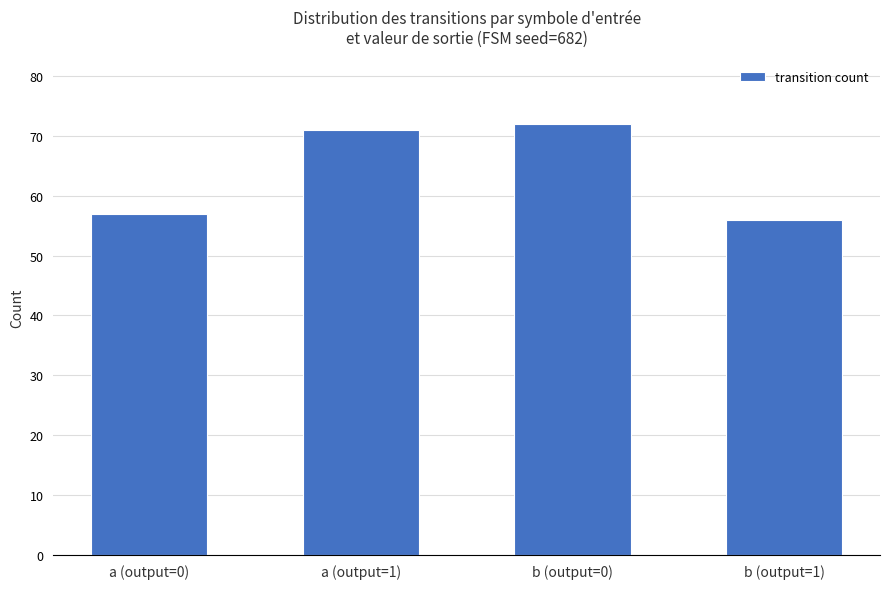

Which has a higher value, b (output=0) or b (output=1)?

b (output=0)